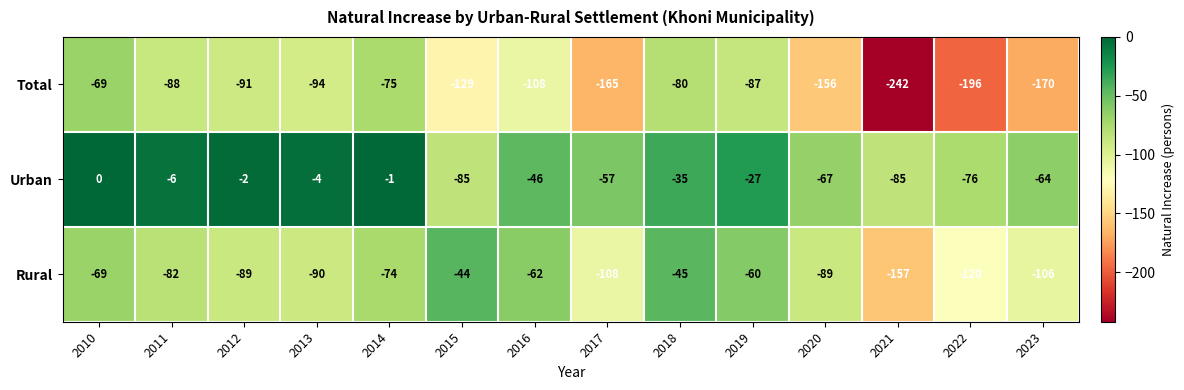

How many values in the Rural series exceed -82?

6